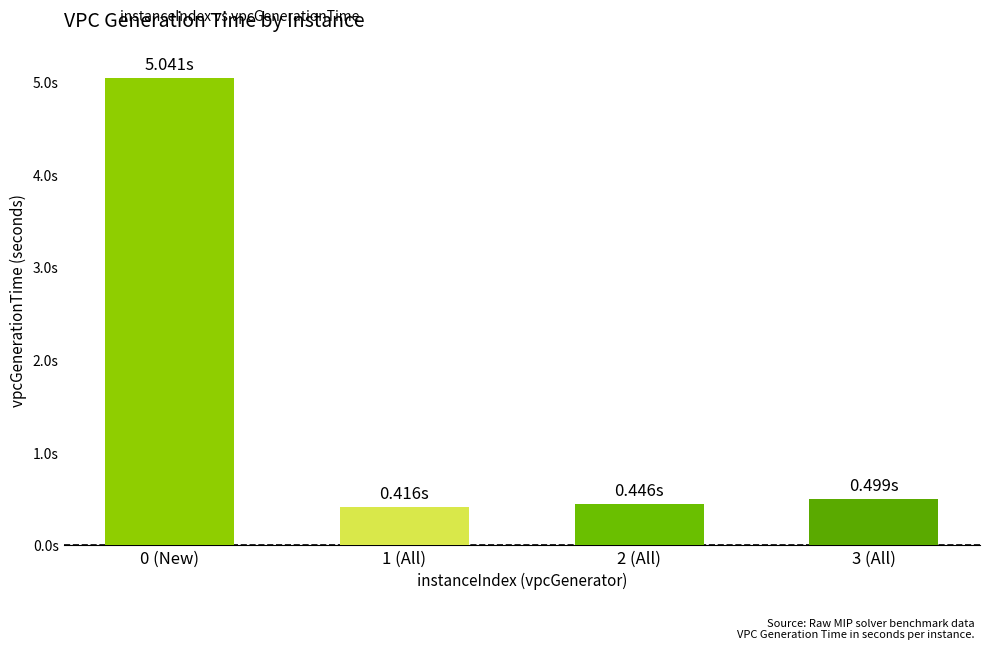

What position from the left is 3 (All)?

4